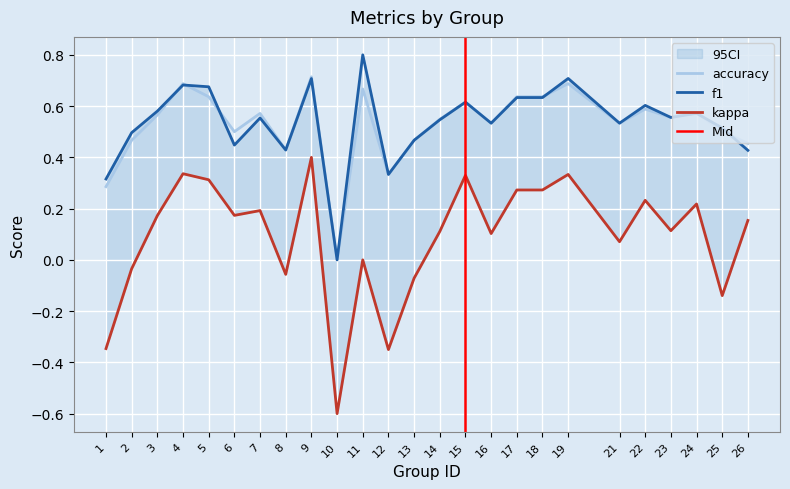

Where is the first local maximum for f1?

4